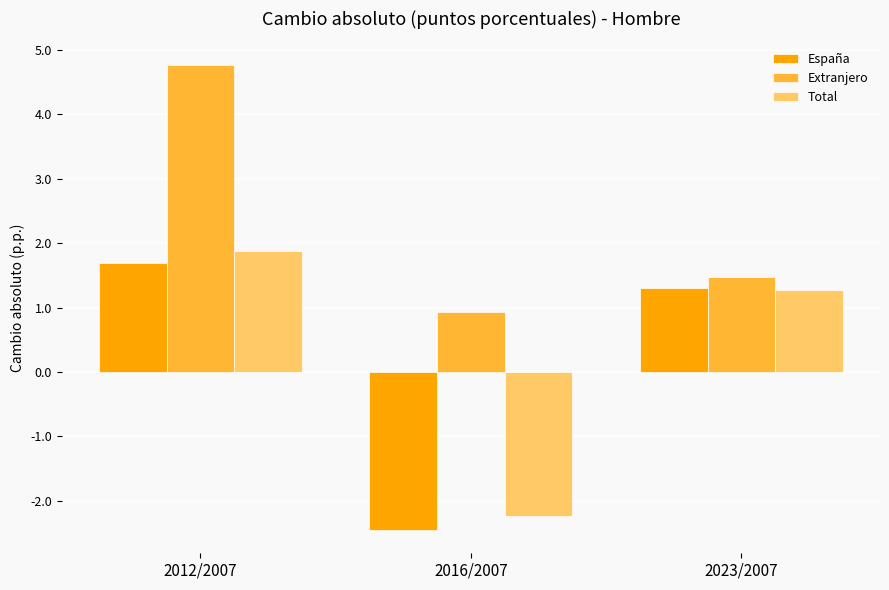

What are all the series names shown in the legend?

España, Extranjero, Total